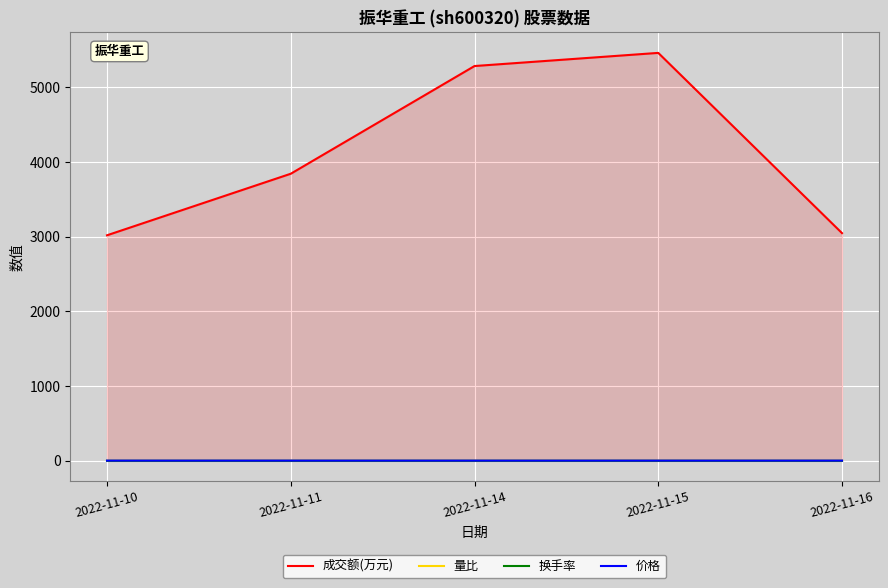

How many data points does each series have?

5